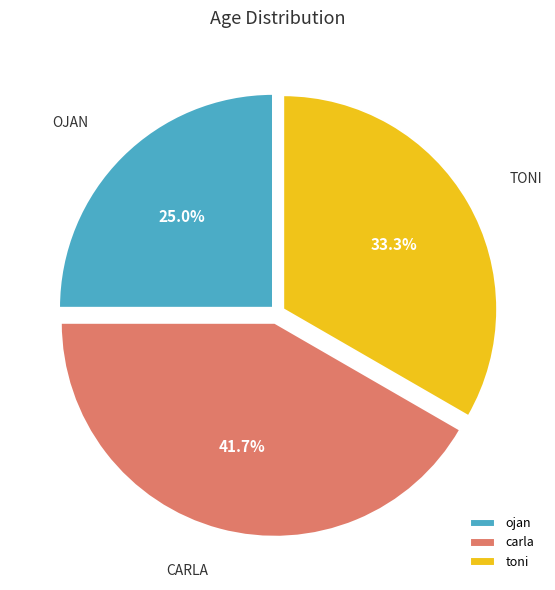

To the nearest percent, what portion does carla represent?

42%